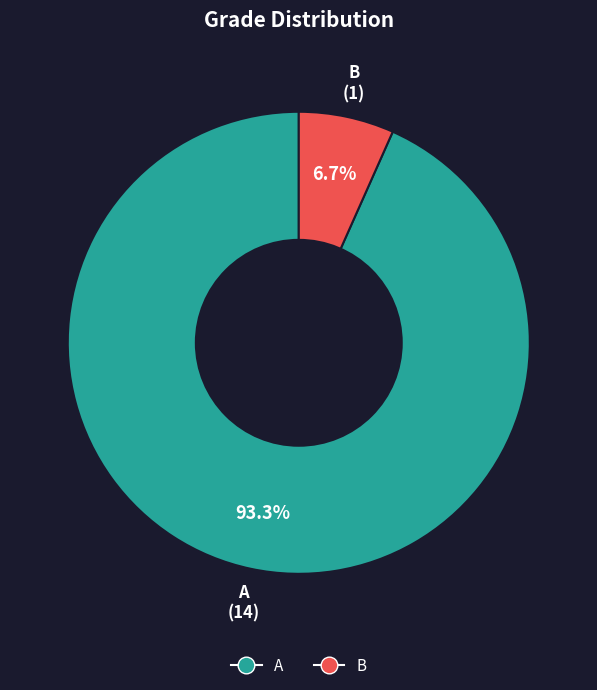

Which category has the biggest portion of the pie?

A